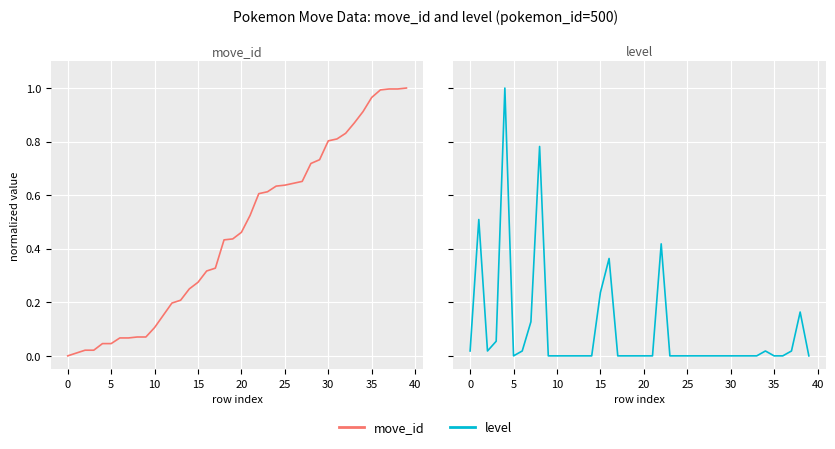

What is the difference between the maximum and minimum values in the move_id series?

1.0